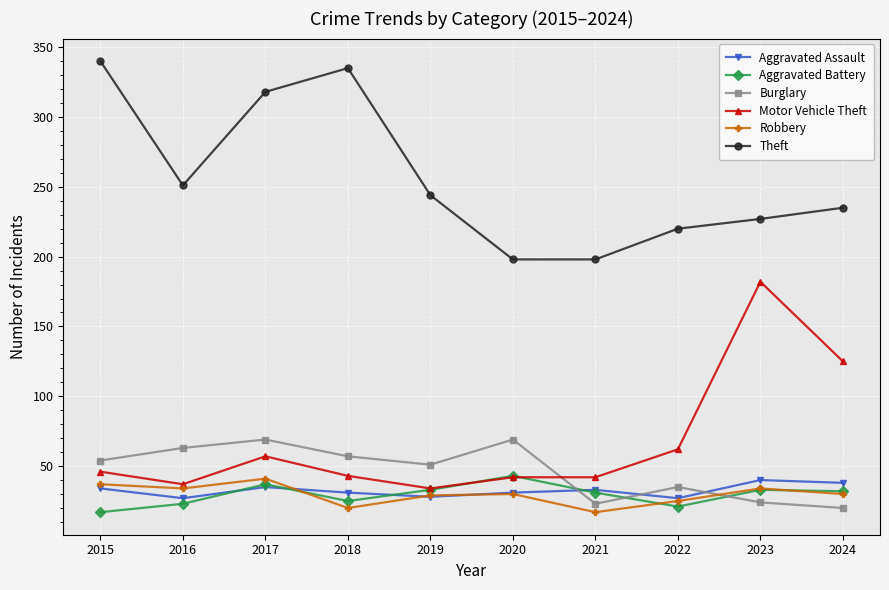

Between 2020 and 2023, which series saw the biggest shift?

Motor Vehicle Theft